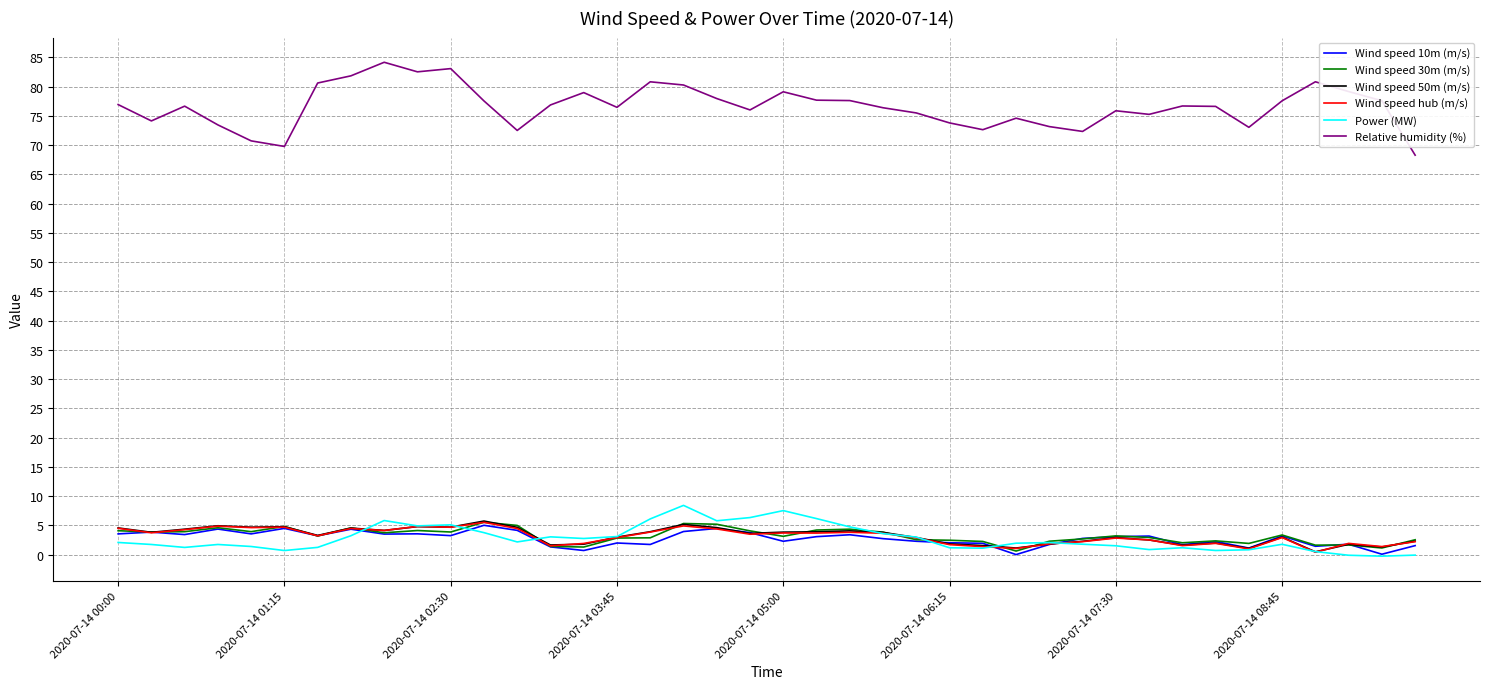

Which series has the largest total across all categories?

Relative humidity (%)